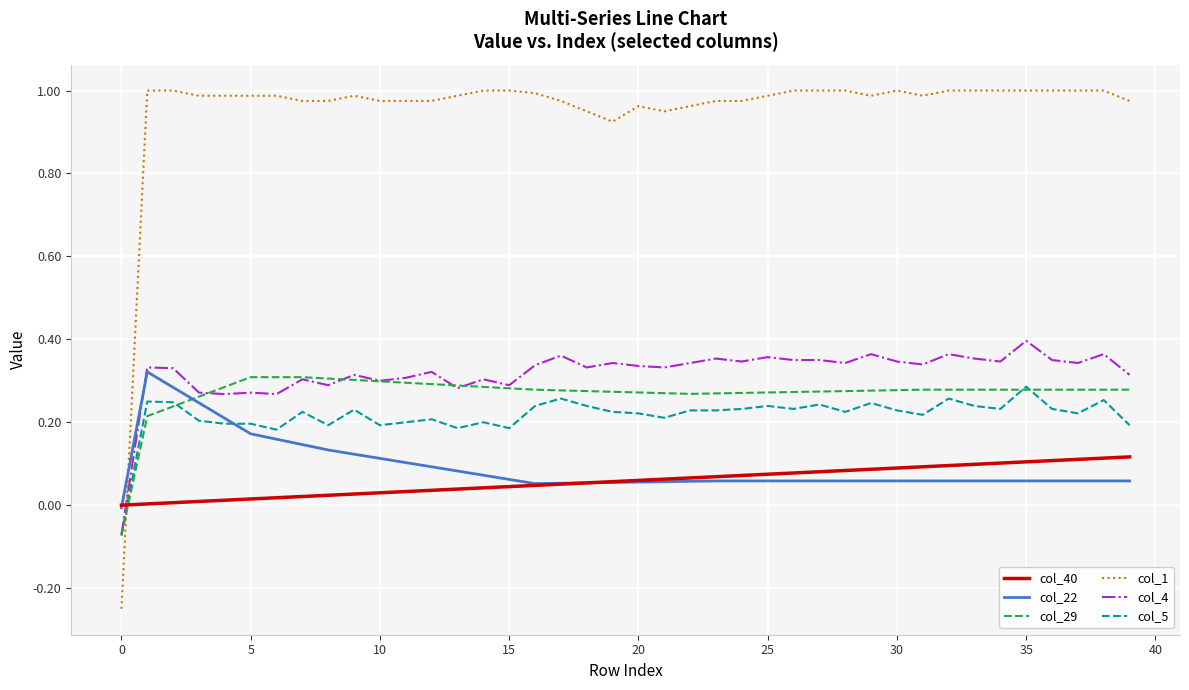

Which series has the largest range (max minus min)?

col_1